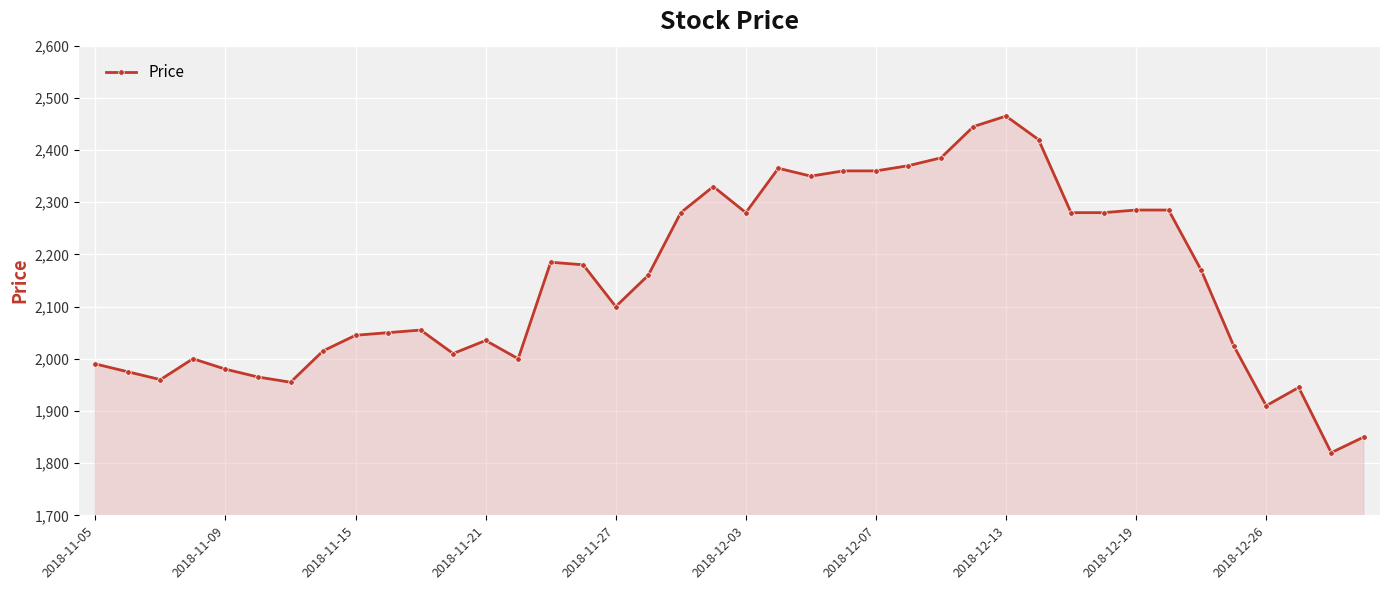

True or false: there are more than 2 points higher than both neighbors.

True